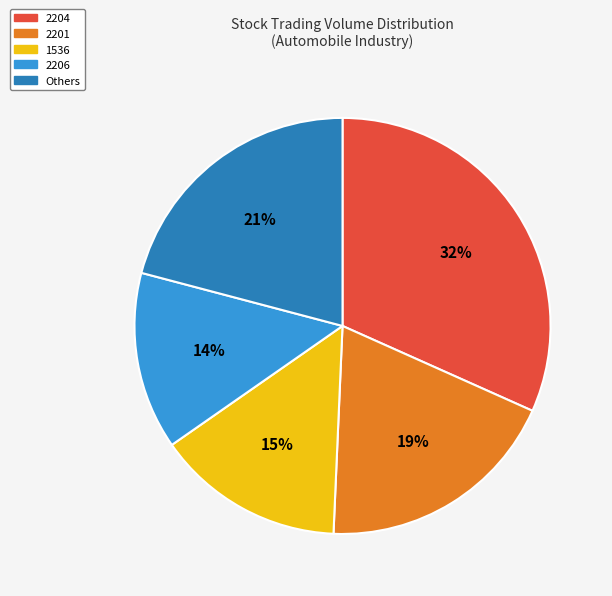

How many segments does this pie chart have?

5